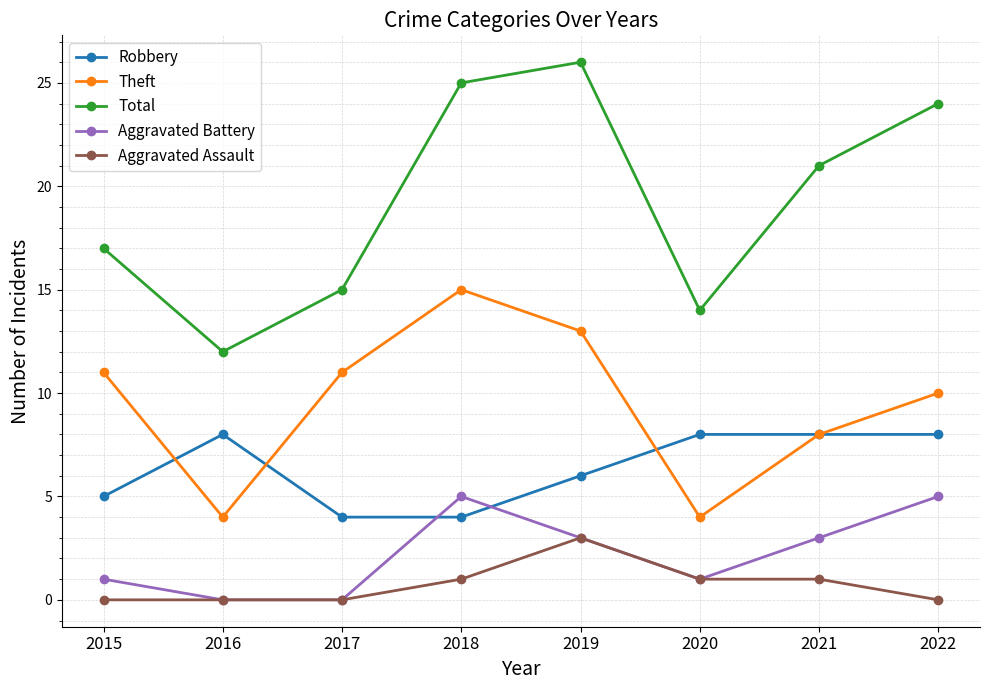

Does the chart have visible grid lines?

Yes